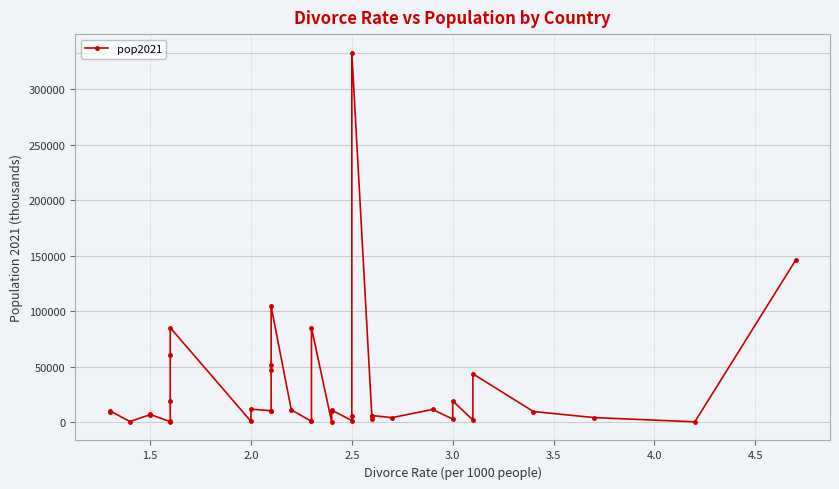

Reading left to right, what are all the values shown in this chart?

8697.5	10223.3	441.5	6628.4	6896.7	287.7	1273.4	19127.8	60367.5	85042.7	634.8	11632.3	10167.9	10269.0	46745.2	51305.2	104258.3	10953.7	658.4	1215.6	85028.8	38.2	10160.2	10724.6	1325.2	5548.4	332915.1	2828.3	5139.1	5813.3	3979.8	11317.5	2689.9	18995.0	1866.9	43466.8	9442.9	4024.0	170.2	145912.0